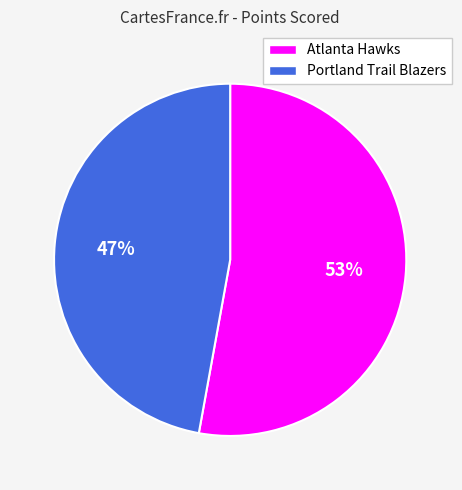

What percentage is the Atlanta Hawks slice, to the nearest percent?

53%